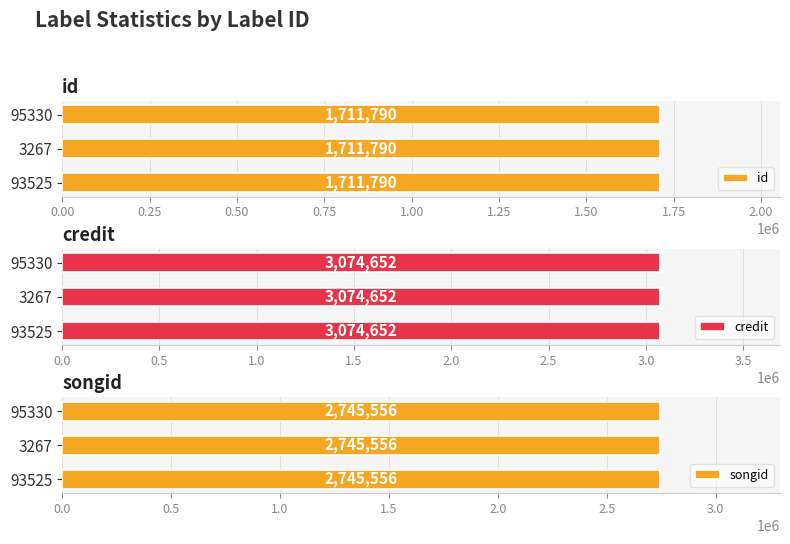

Rank the categories by id value from highest to lowest.

93525, 3267, 95330